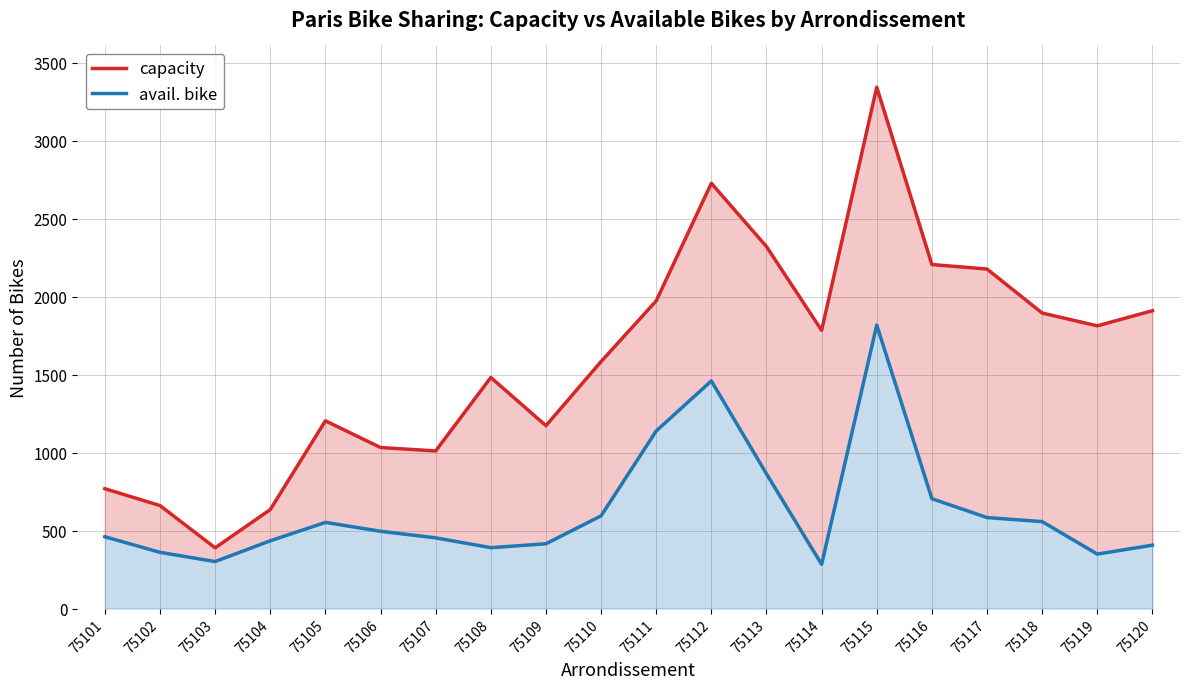

Is the value of avail. bike at 75104 greater than the value of capacity at 75105?

No